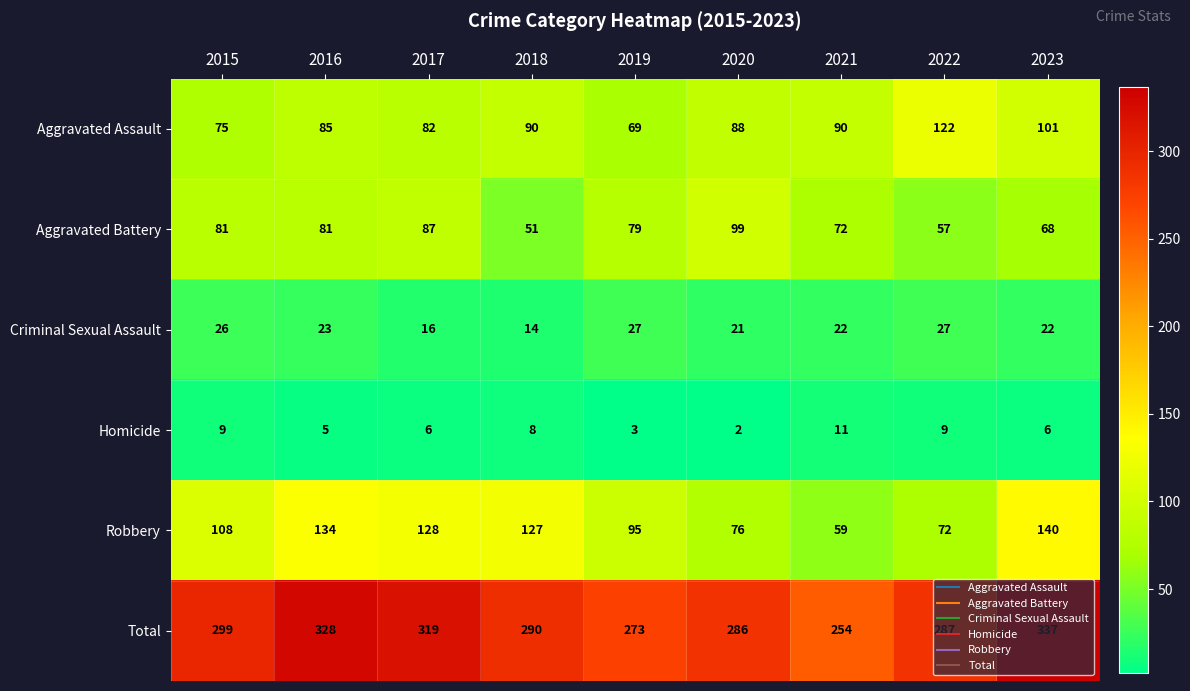

Which series changed the most between 2018 and 2019?

Robbery